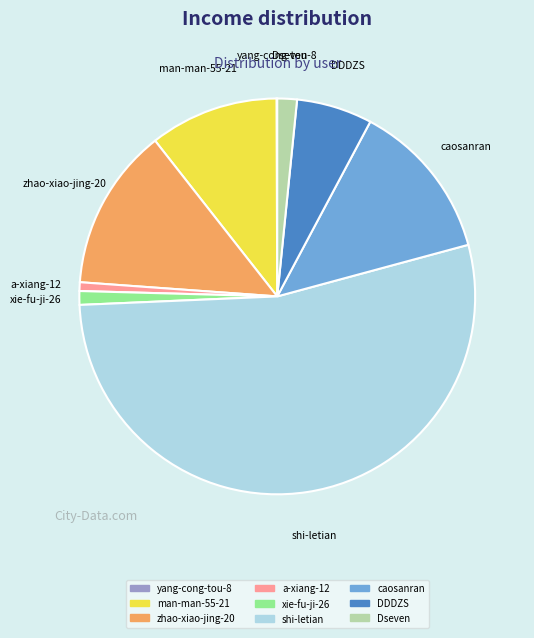

Between zhao-xiao-jing-20 and shi-letian, which is larger?

shi-letian